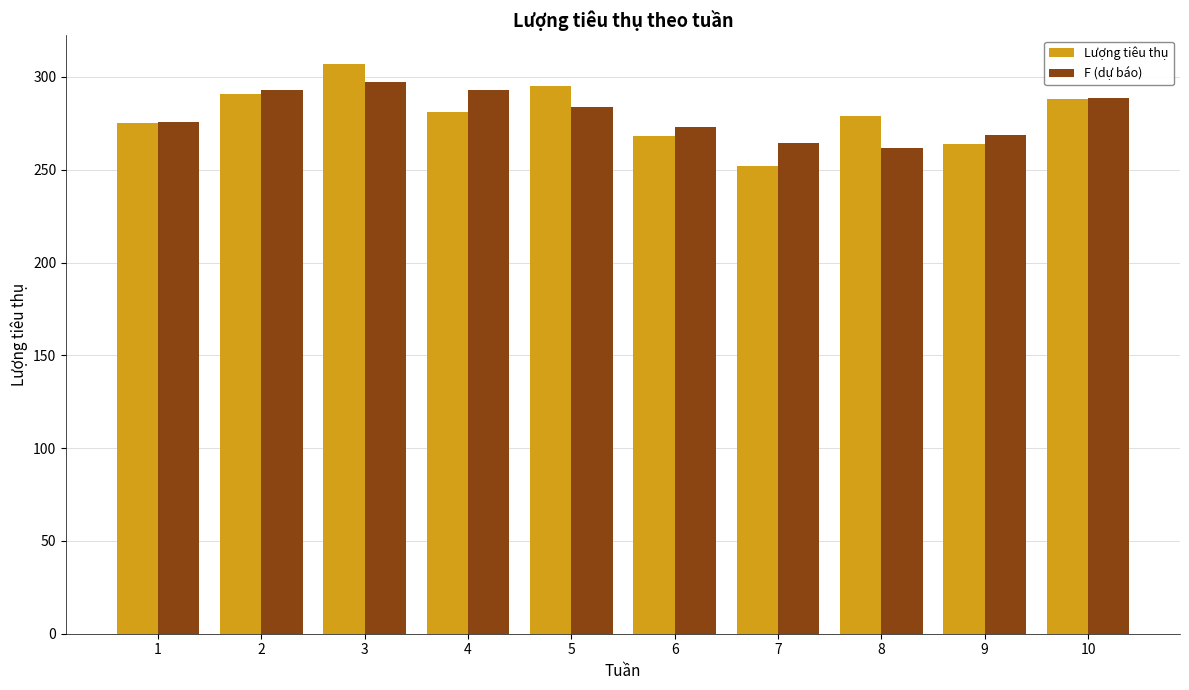

Read the F (dự báo) value at 6.

273.1